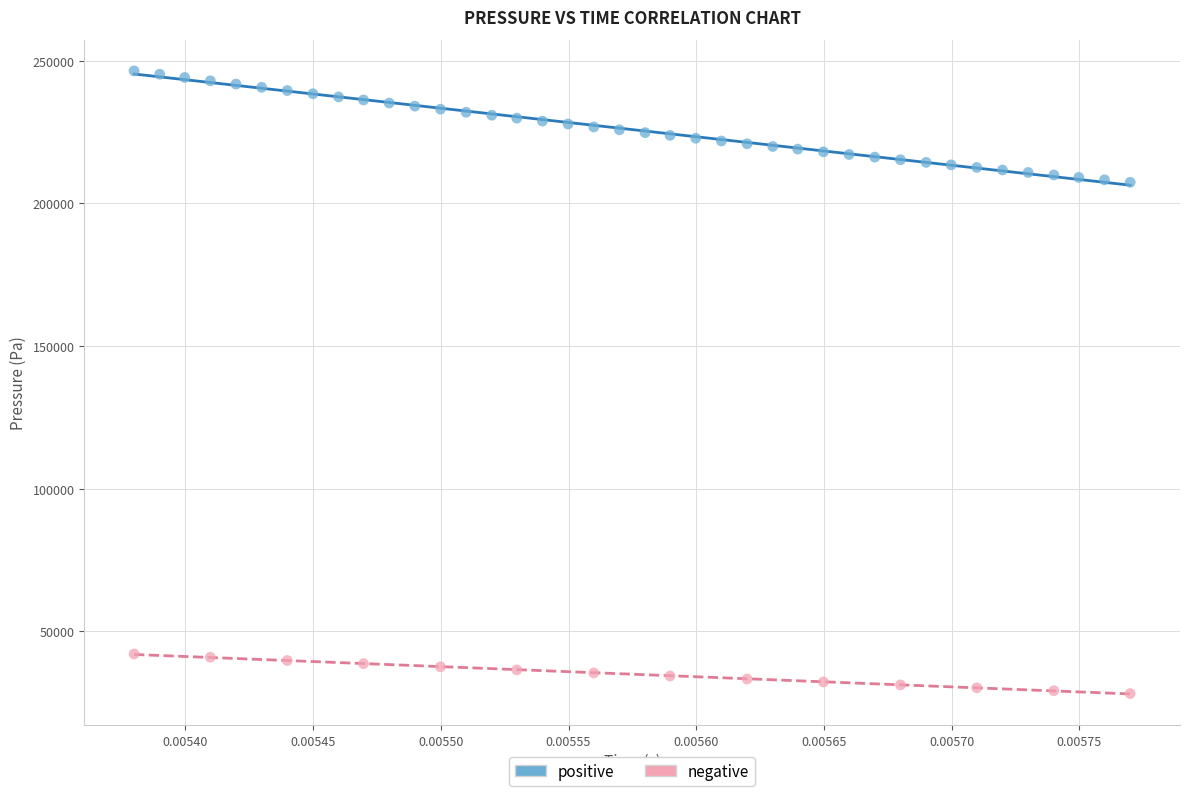

Which series contains the highest Y value?

positive